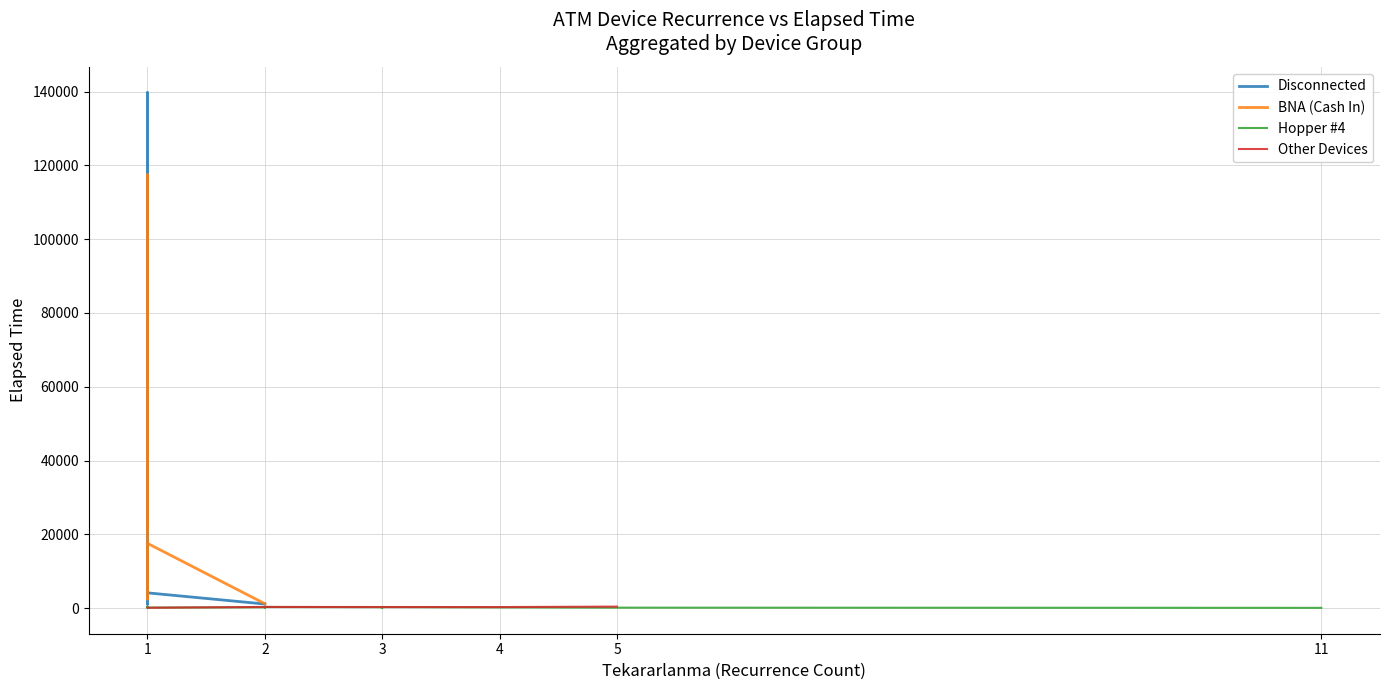

Between 1 and 1, which is larger?

1